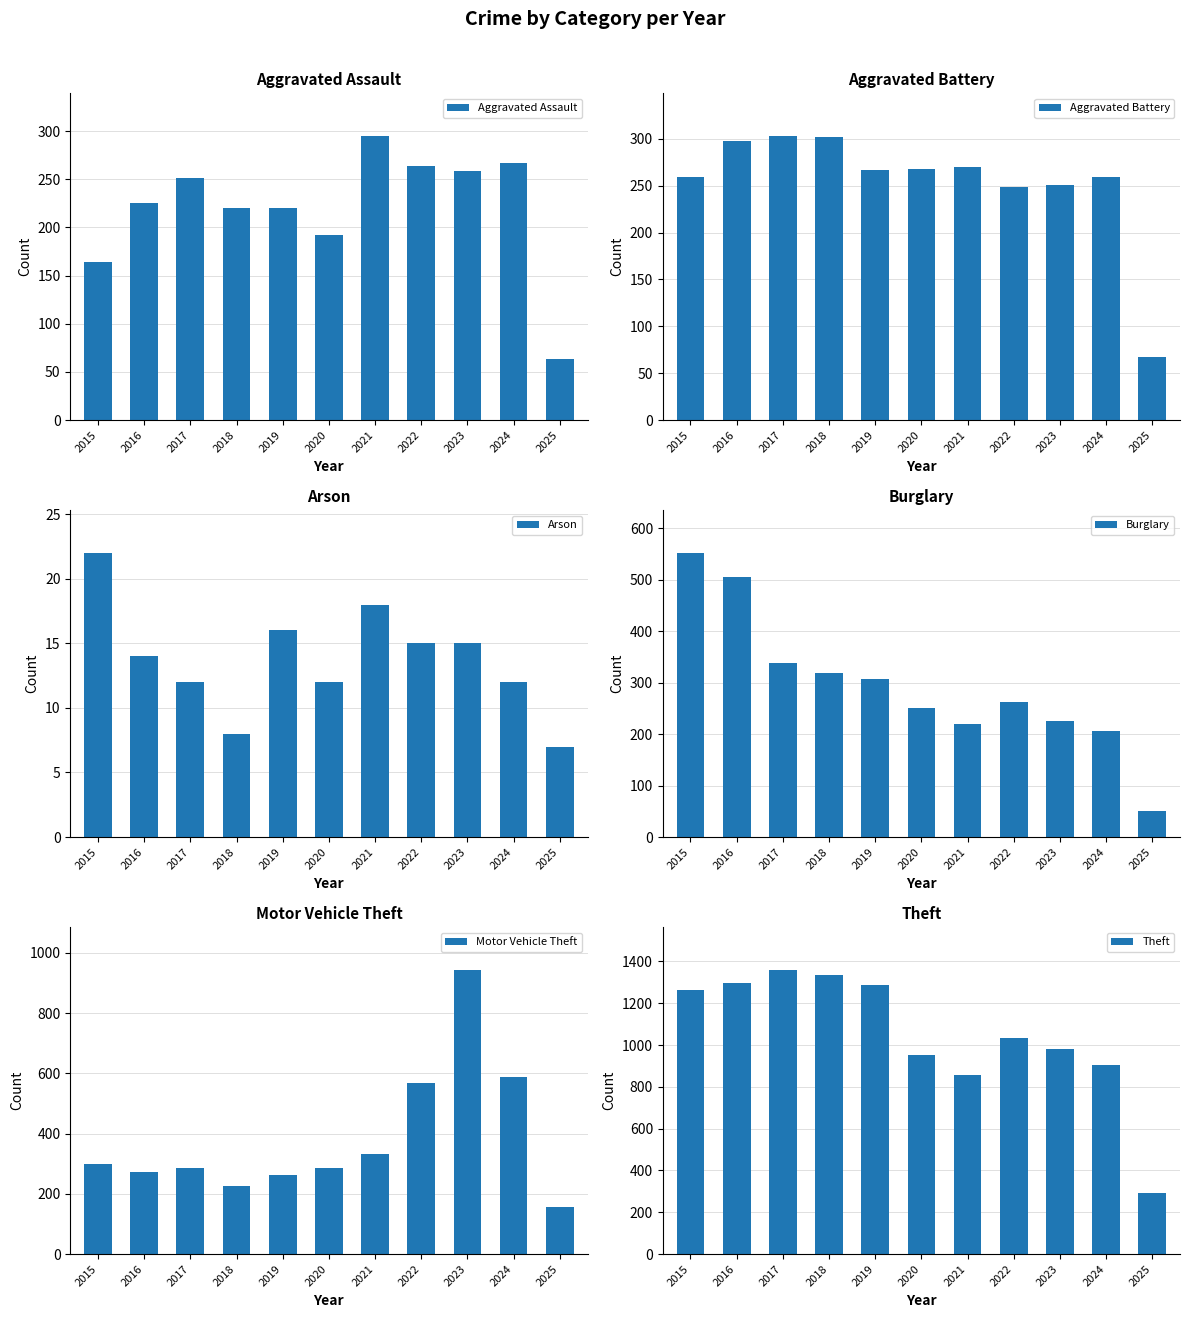

What is the total value across all series at 2023?

2673